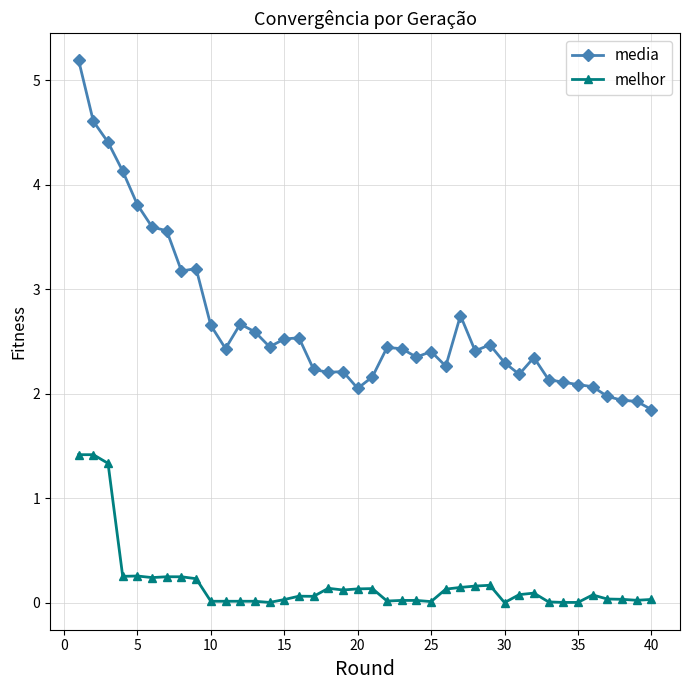

How many values in the media series exceed 2?

36